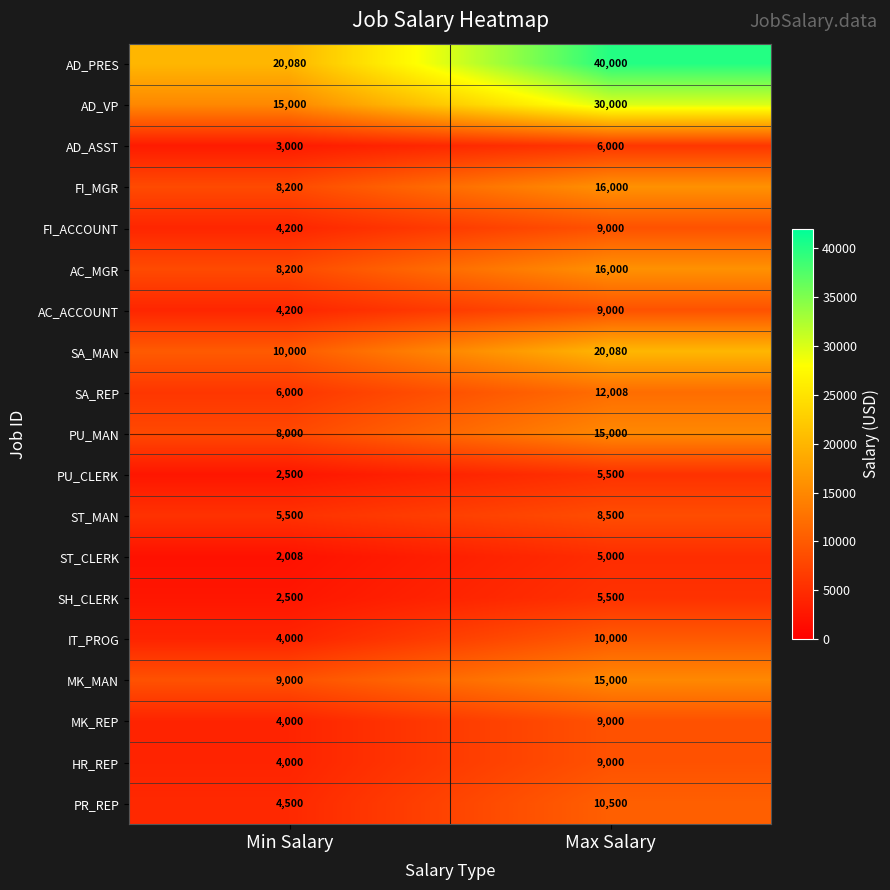

True or false: MK_REP has a value of 9000 at Max Salary.

True